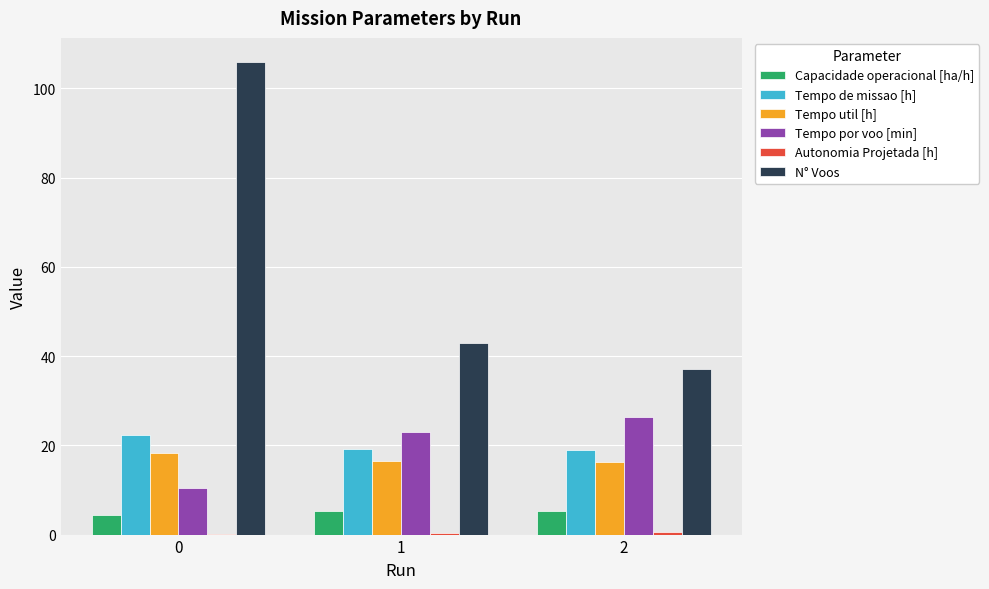

Which series changed the most between 0 and 1?

N° Voos